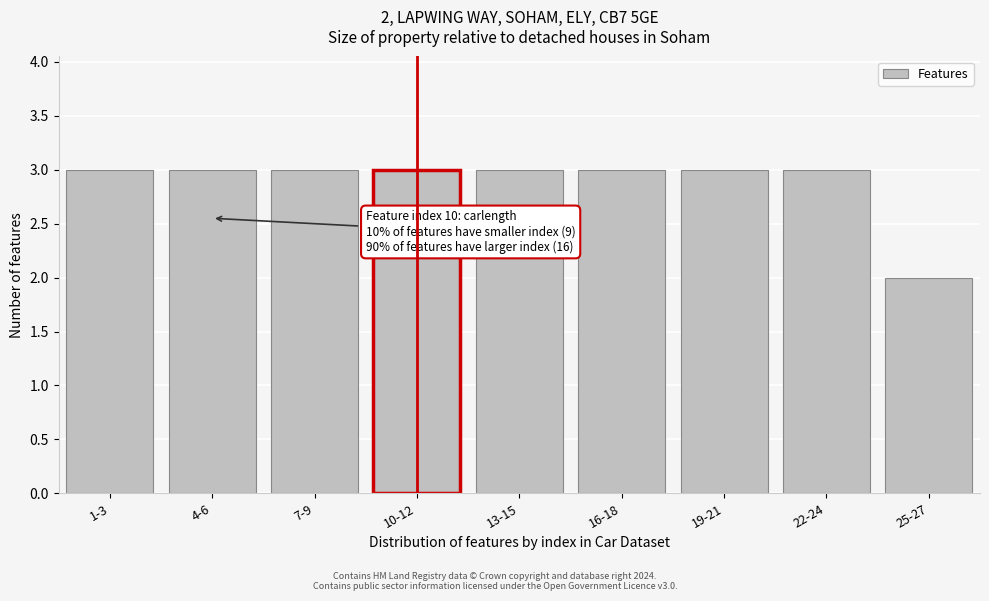

Reading left to right, transcribe all the data shown in this chart.

1-3=3	4-6=3	7-9=3	10-12=3	13-15=3	16-18=3	19-21=3	22-24=3	25-27=2